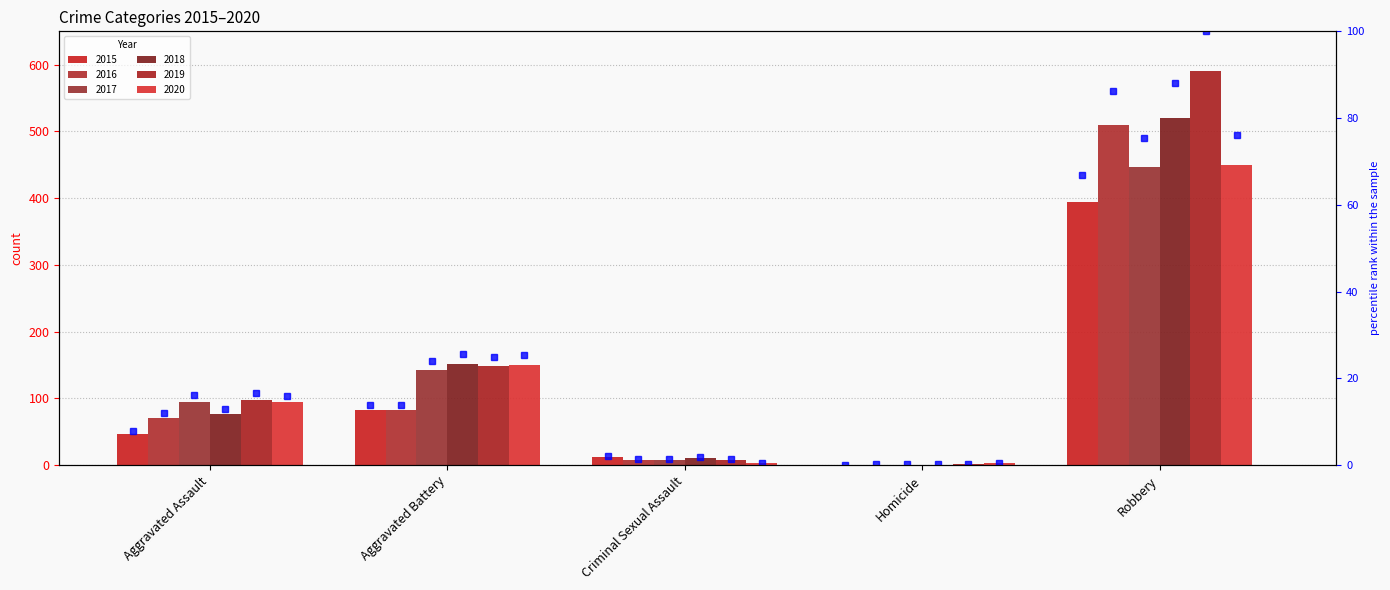

Where is the data nearest to the value 33?

Aggravated Battery